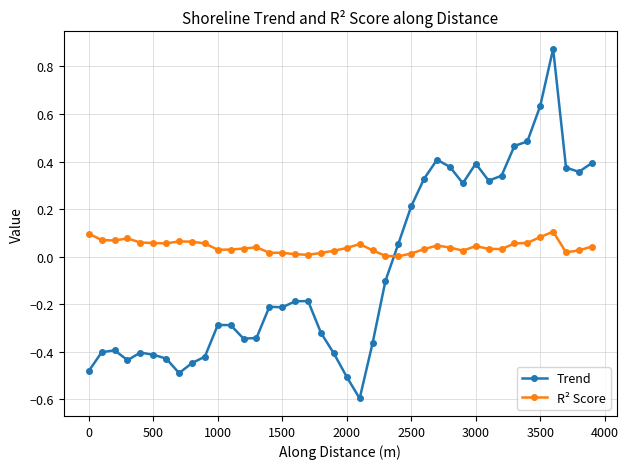

Which series has the largest range (max minus min)?

Trend